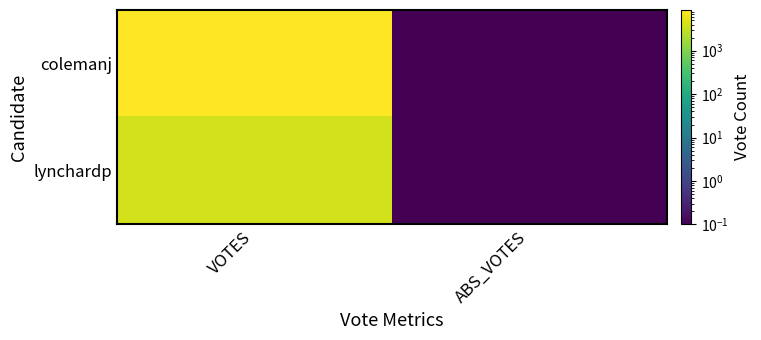

Rank the series by their average value, from lowest to highest.

lynchardp, colemanj